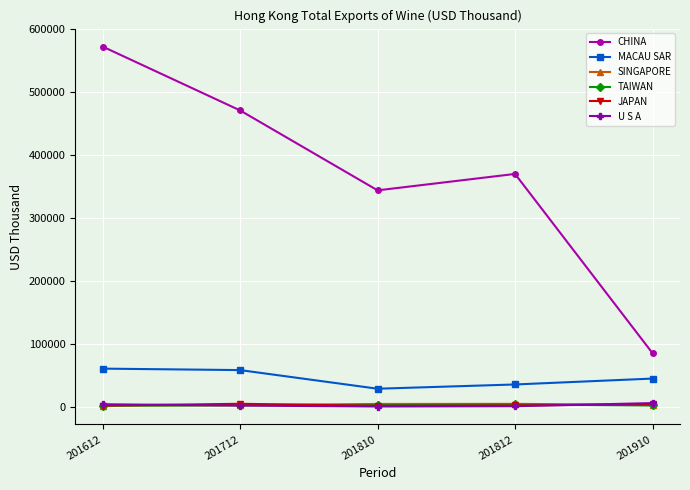

What are all the series names shown in the legend?

CHINA, MACAU SAR, SINGAPORE, TAIWAN, JAPAN, U S A